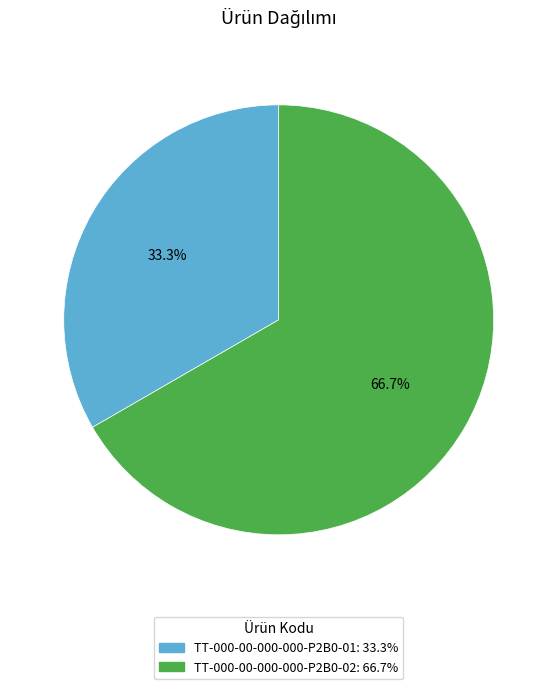

Count the number of slices in the pie.

2